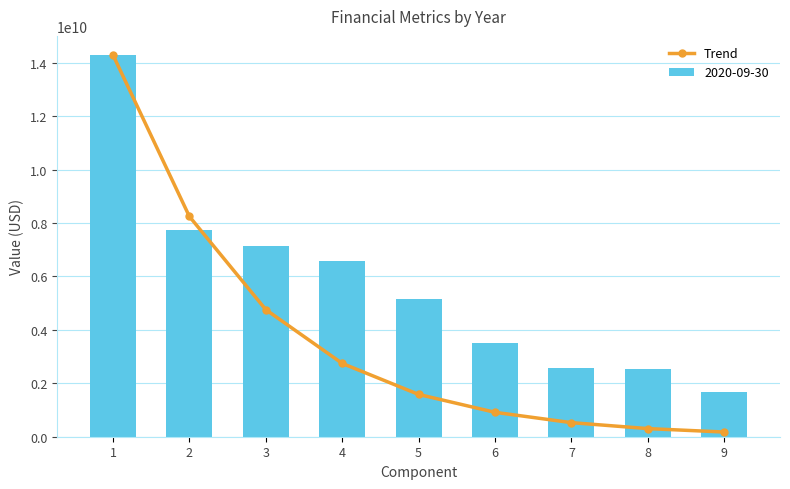

List the labels in order of value, smallest first.

9, 8, 7, 6, 5, 4, 3, 2, 1